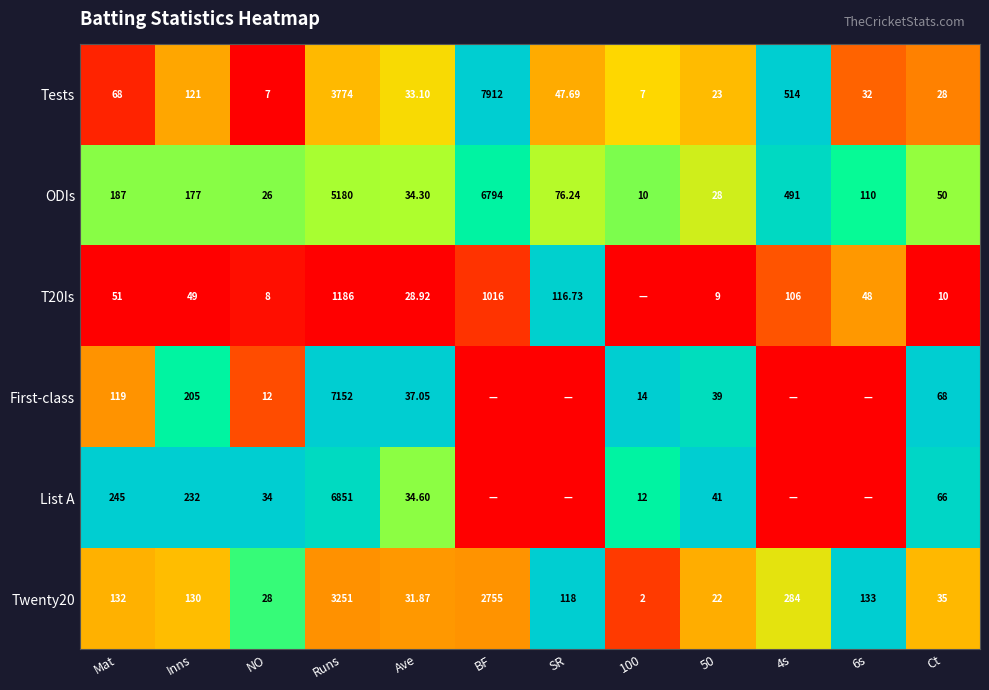

Is the value of Tests at Mat greater than the value of Twenty20 at Inns?

No